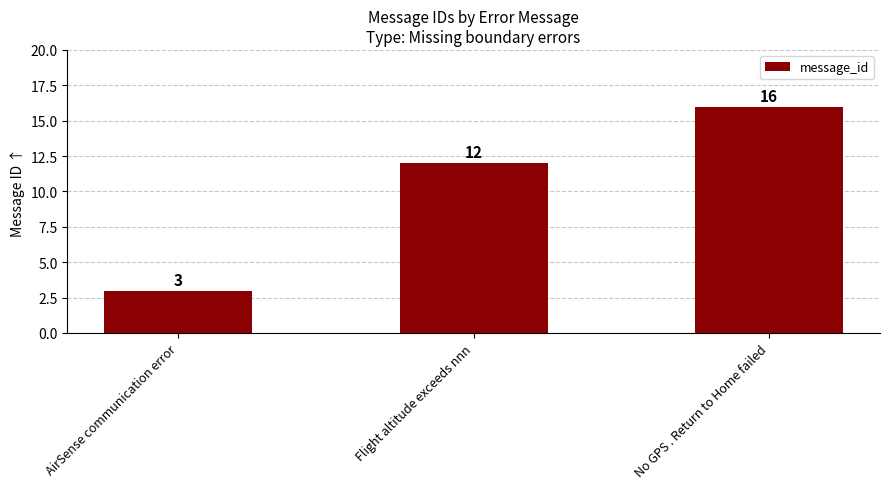

Reading right to left, extract all data points from this chart.

16	12	3